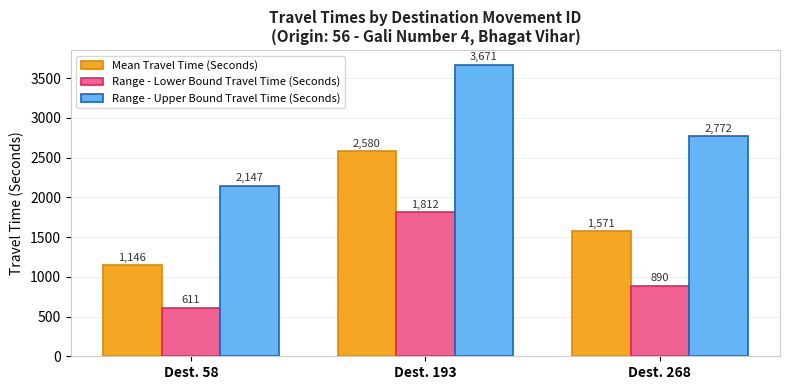

What is the greatest value displayed?

3671